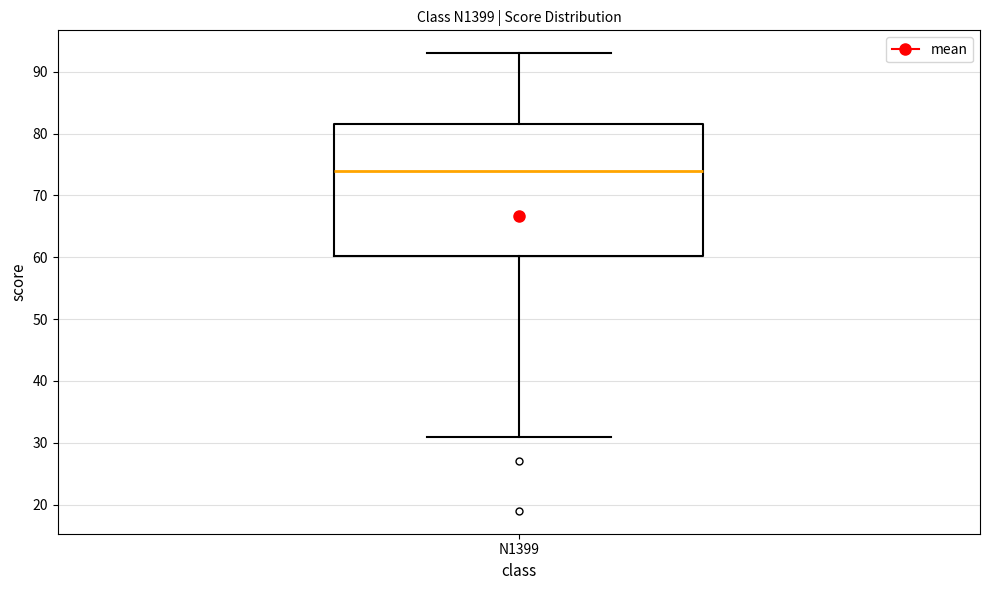

Transcribe this box plot: give where the median line is, the range the box spans, and where the two whiskers end, as read against the y-axis. The values are not printed on the chart, so give them approximately, as read against the axis.

median 74, box 60 to 82, whiskers 31 to 93